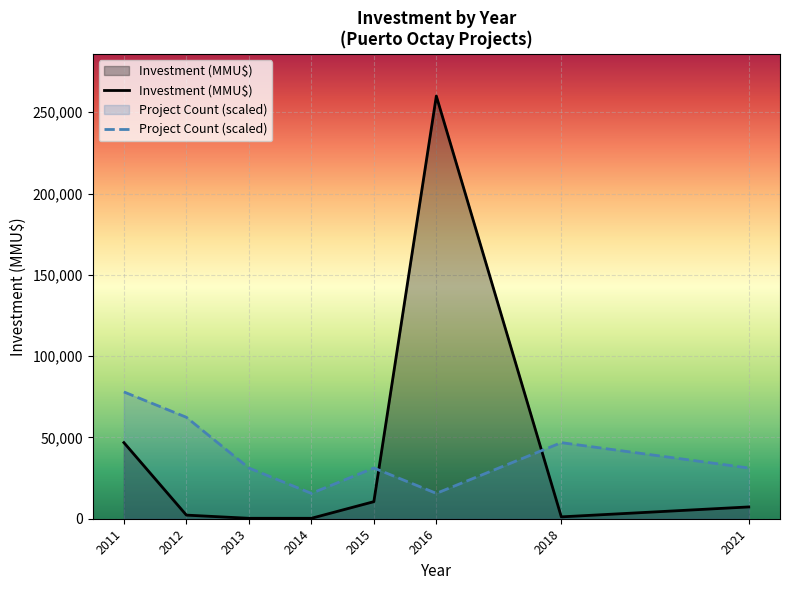

Rank the series at 2011 from highest to lowest value.

Project Count (scaled), Investment (MMU$)